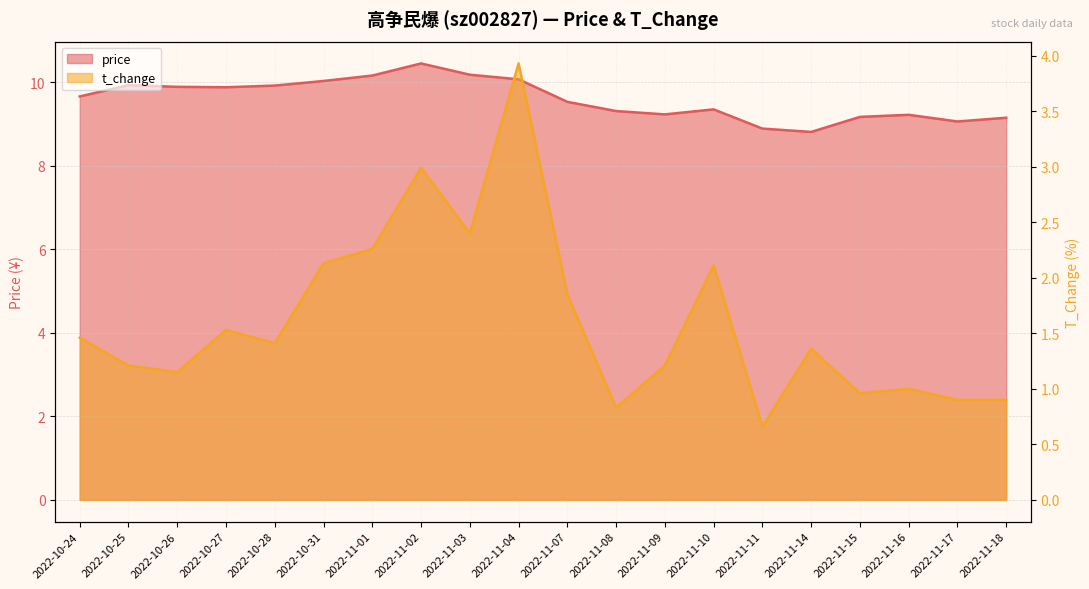

The value of t_change at 2022-10-28 is 0.9. True or false?

False